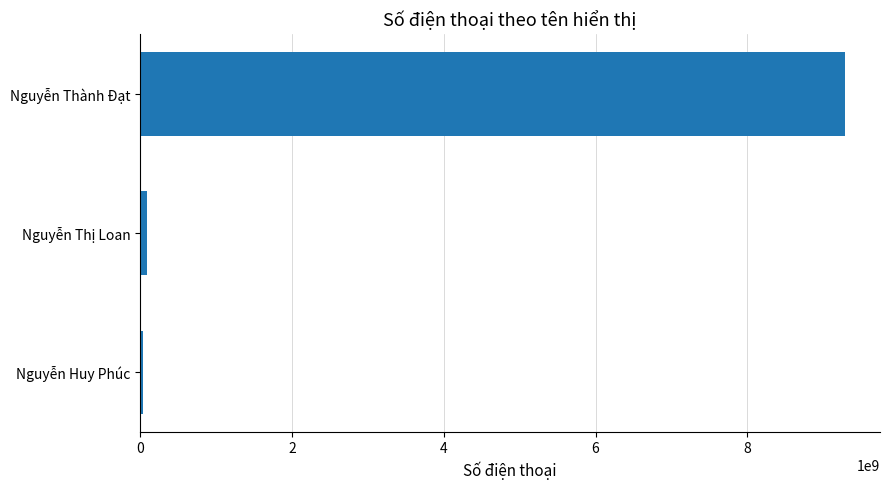

What is the difference between the maximum and minimum values?

9244322650